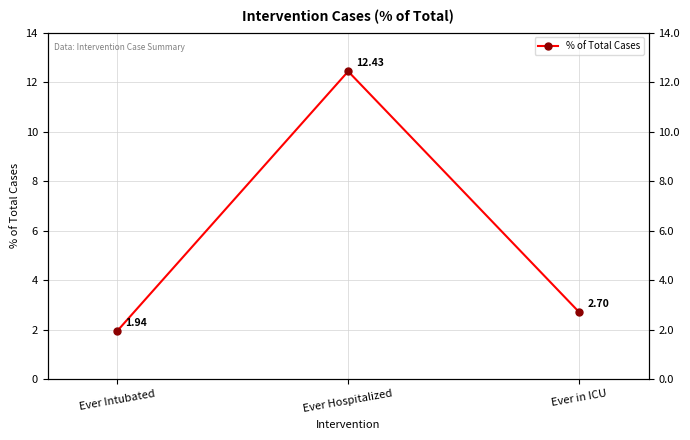

At which label is the value closest to 7?

Ever in ICU